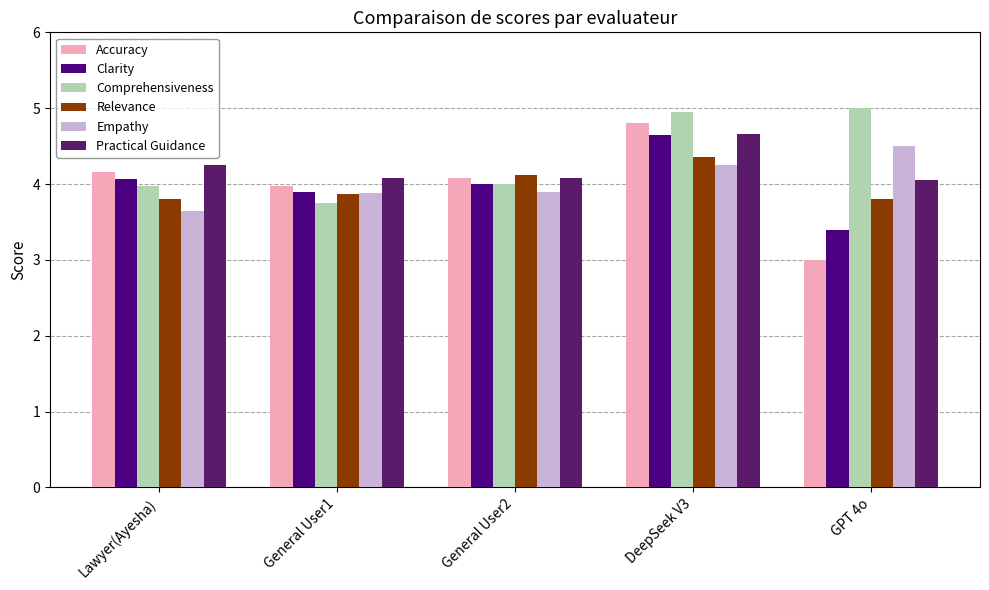

What is the spread (max minus min) of values at General User1?

0.3